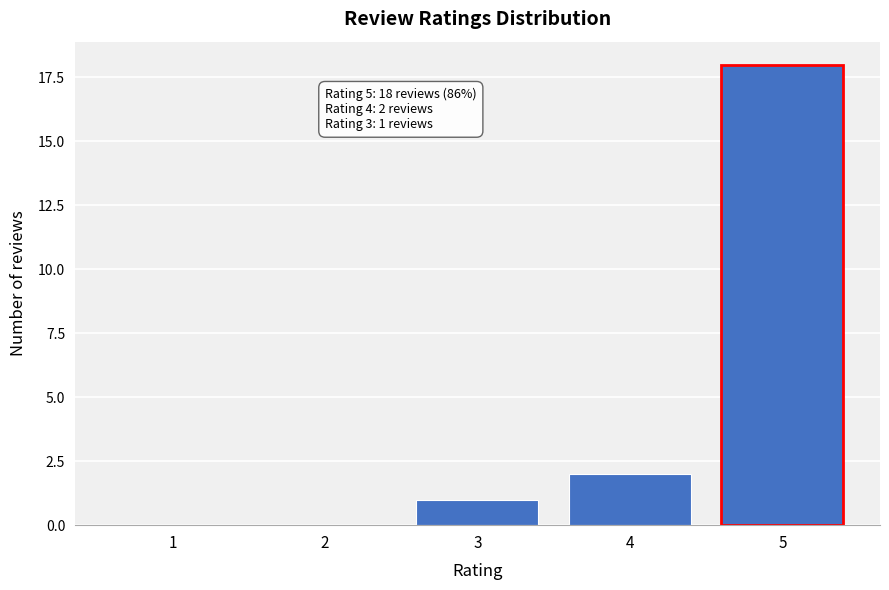

Reading left to right, what are all the values shown in this chart?

1=0	2=0	3=1	4=2	5=18